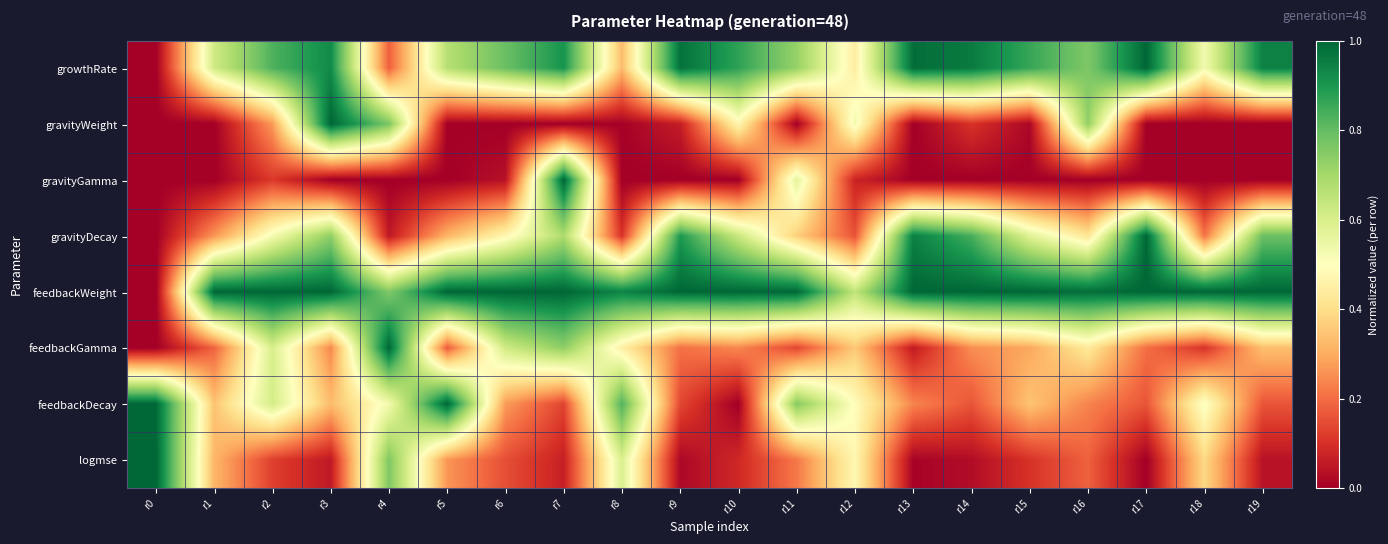

At which category is the sum across all series the highest?

r7